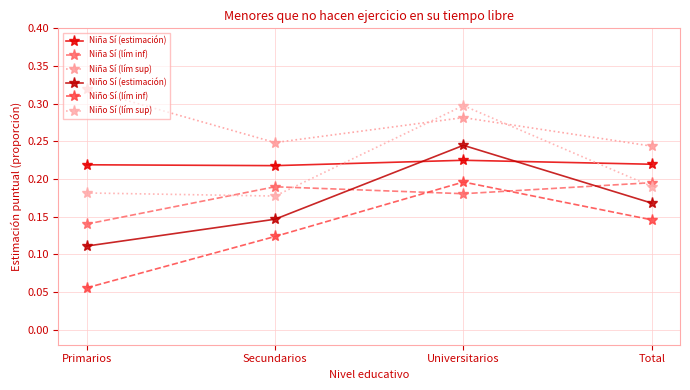

Is this an area chart (filled region under the line)?

No